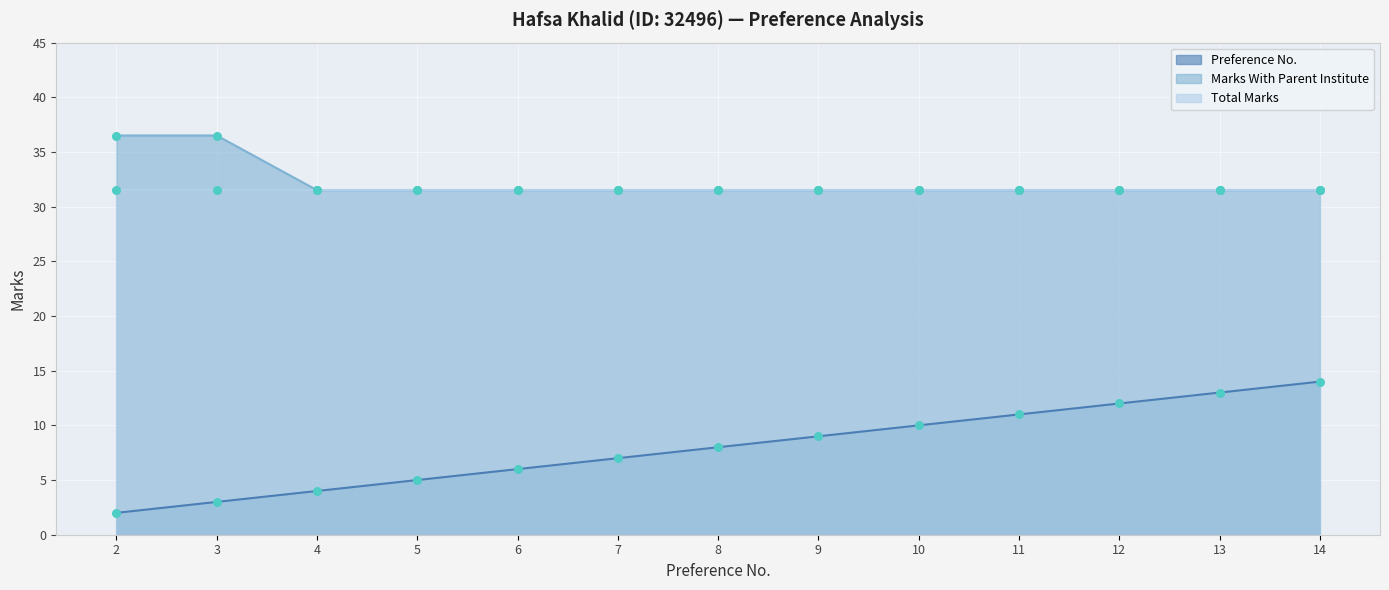

What is the total value across all series at 3?

39.5